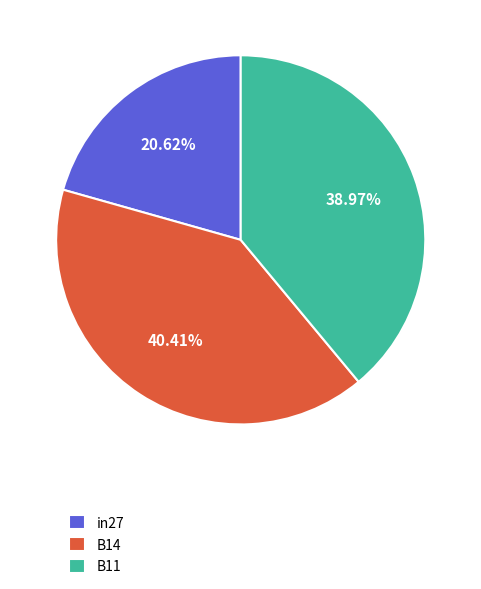

To the nearest percent, what is the difference between the B14 and in27 slice percentages?

20%